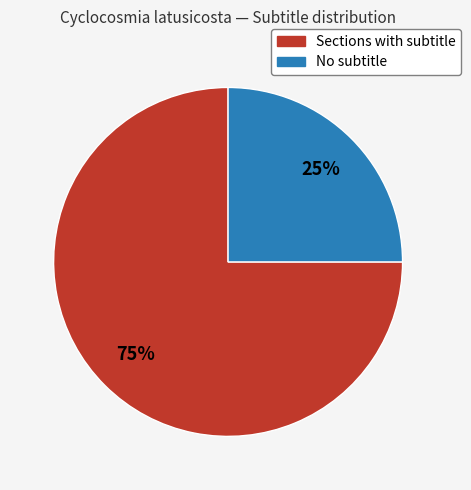

To the nearest percent, what is the average slice percentage?

50%